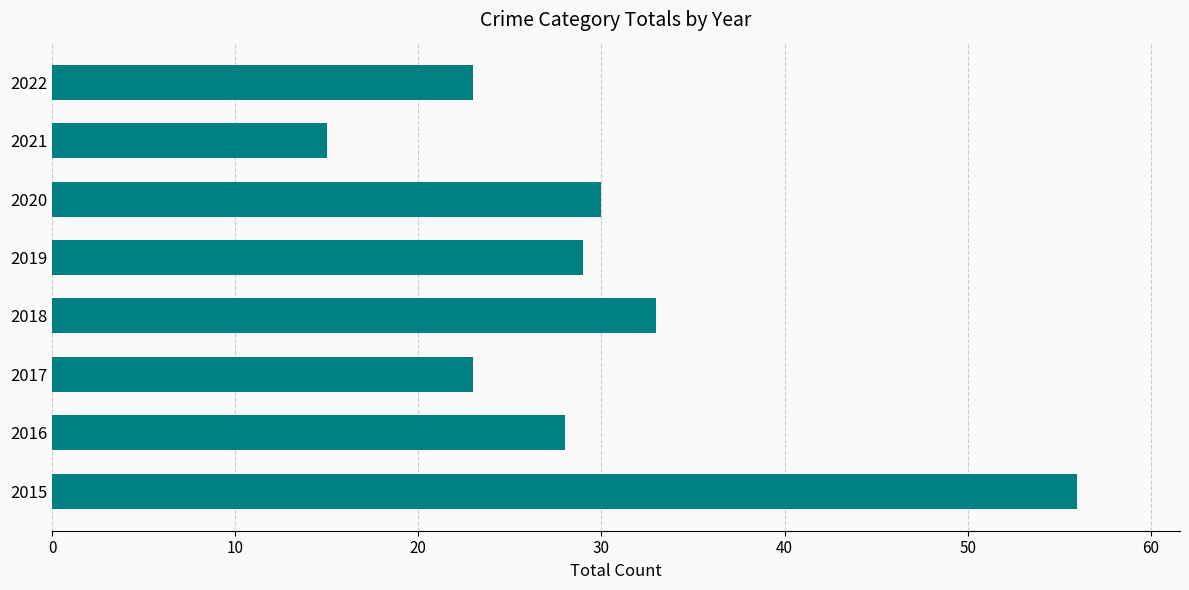

What is the ratio of the value at 2015 to the value at 2022?

2.4